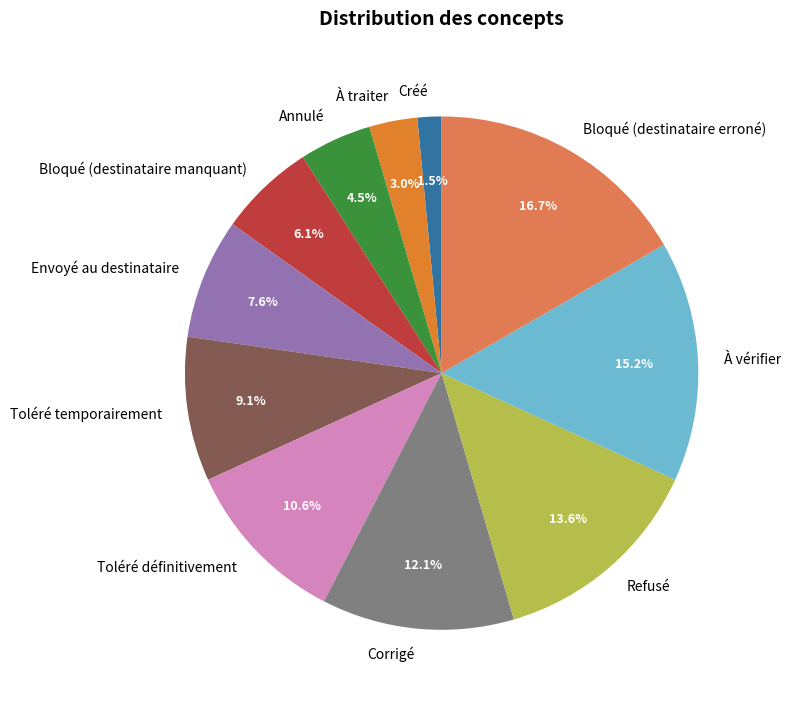

Which category has the biggest portion of the pie?

Bloqué (destinataire erroné)